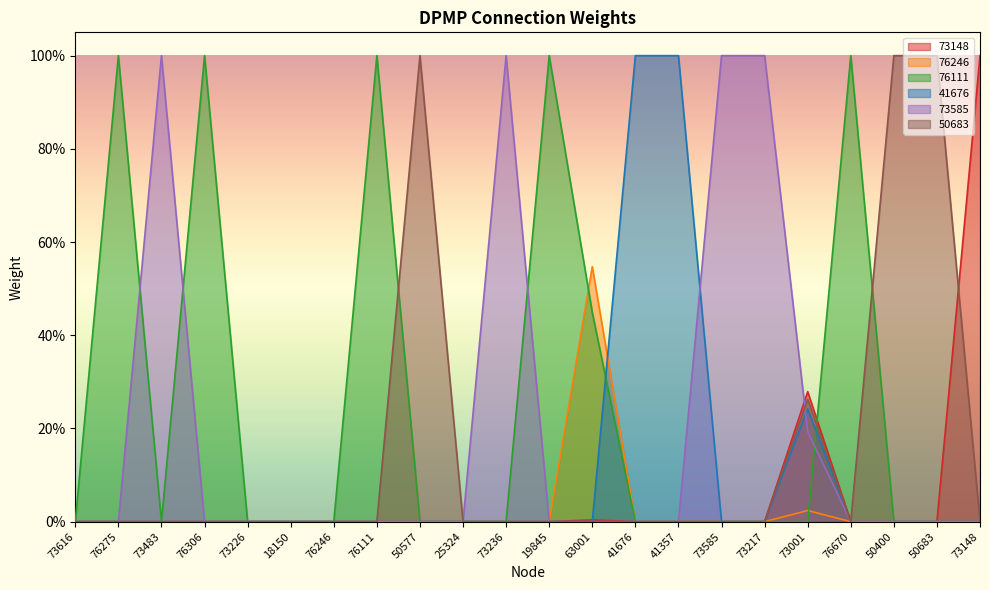

What is the label of the 1st point from the left?

73616